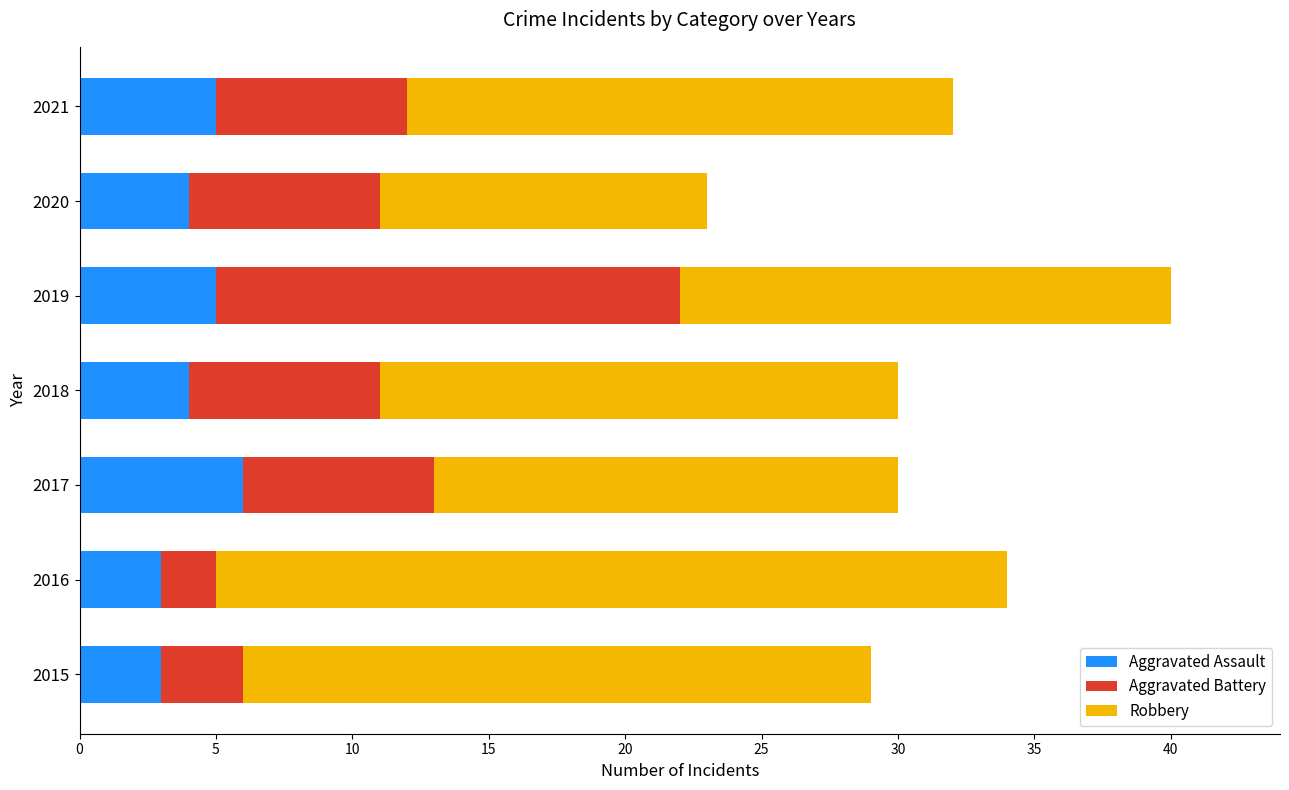

What is the sum of all Aggravated Assault values?

30